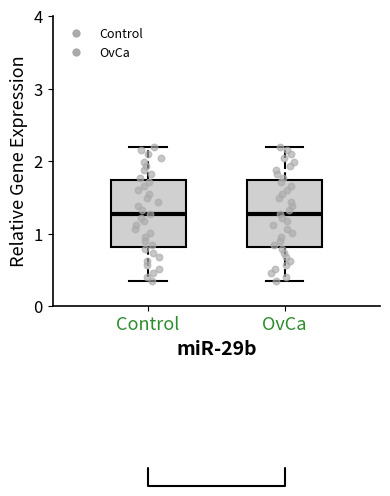

Reading left to right, read every box against the y-axis: the position of its median line, the range the box covers, and the ends of its whiskers. The values are not printed on the chart, so give them approximately, as read against the axis.

Control: median 1.3, box 0.8 to 1.7, whiskers 0.4 to 2.2
OvCa: median 1.3, box 0.8 to 1.7, whiskers 0.4 to 2.2